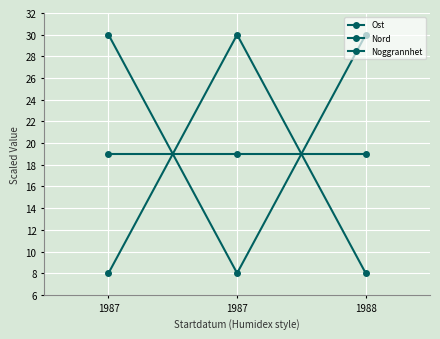

Is this an area chart (filled region under the line)?

No